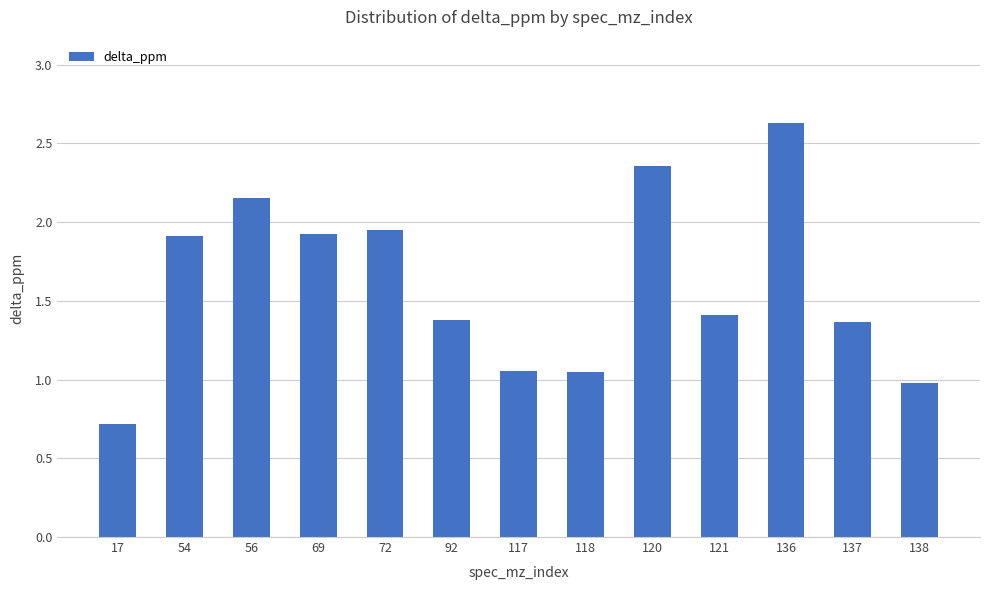

How many values are below 1?

2